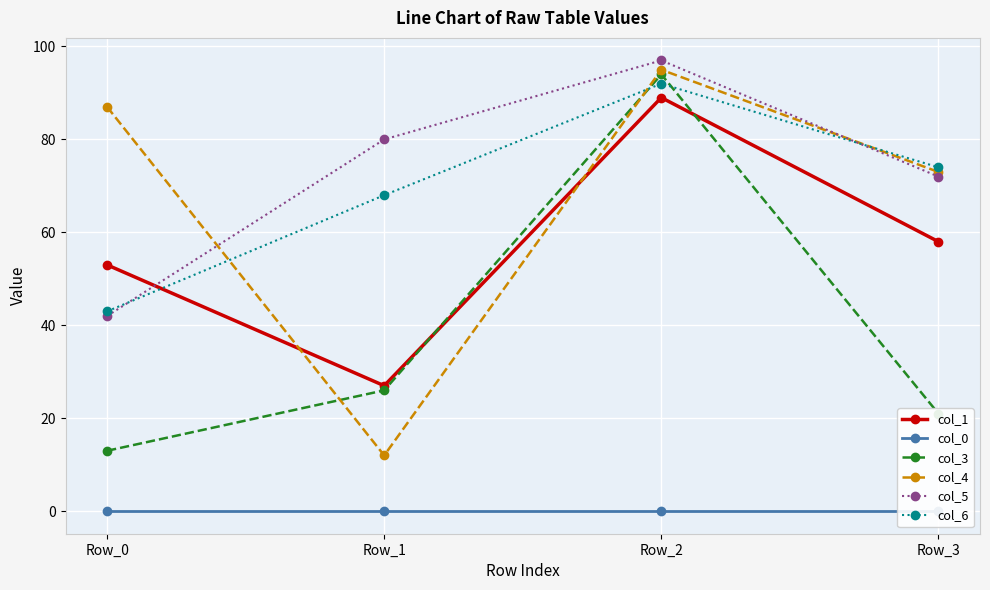

At Row_0, list the series in order from smallest to largest.

col_0, col_3, col_5, col_6, col_1, col_4